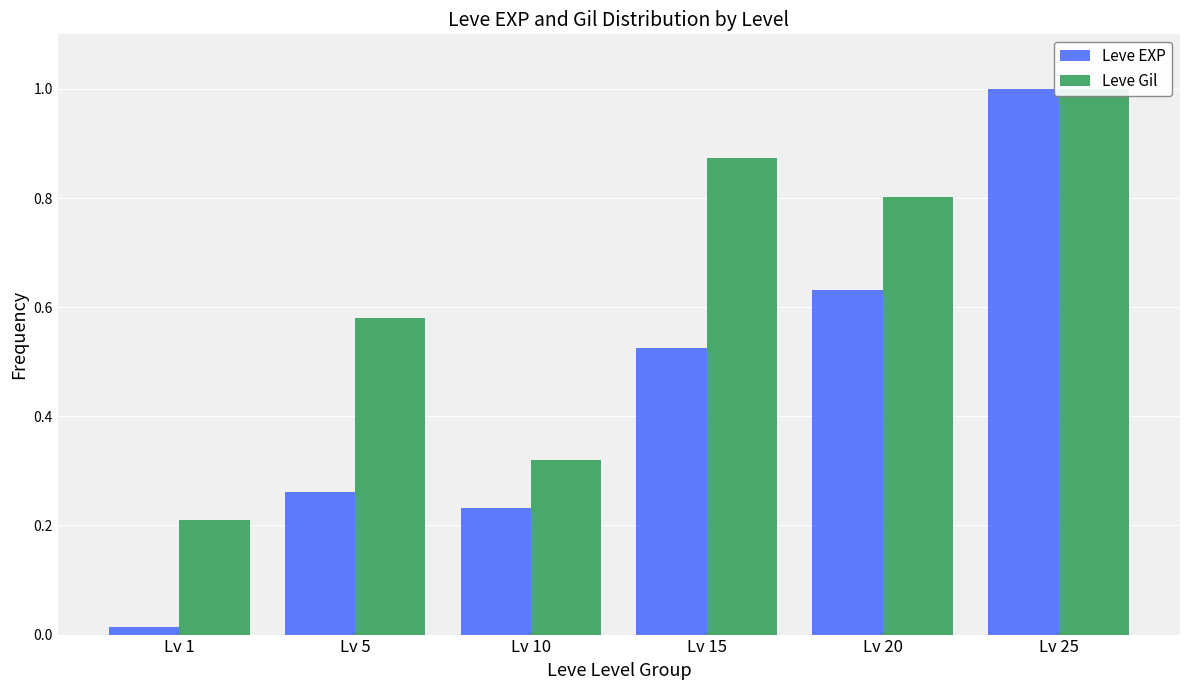

What is the difference between the maximum and second lowest values in the Leve EXP series?

0.8